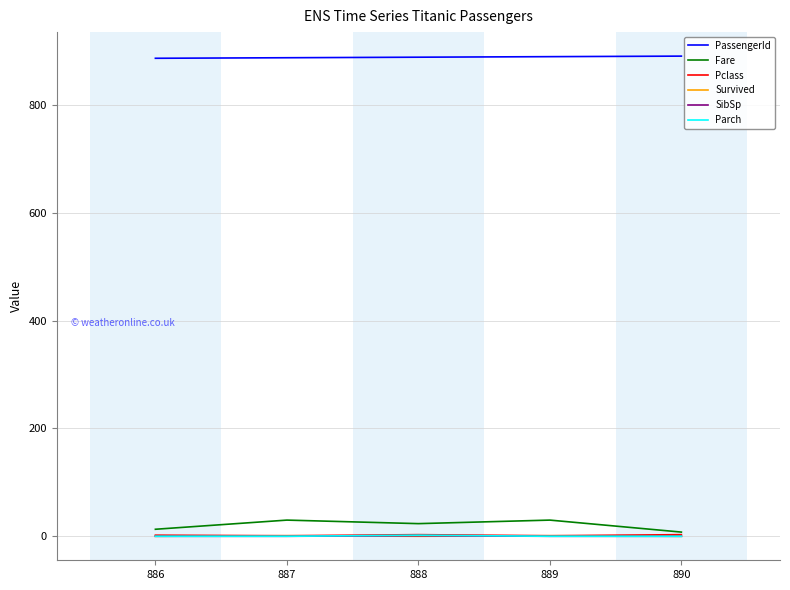

What is the greatest value displayed?

891.0